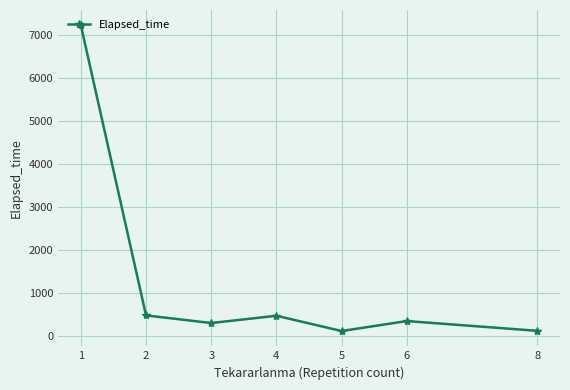

The value at 1 is 4189.9. True or false?

False